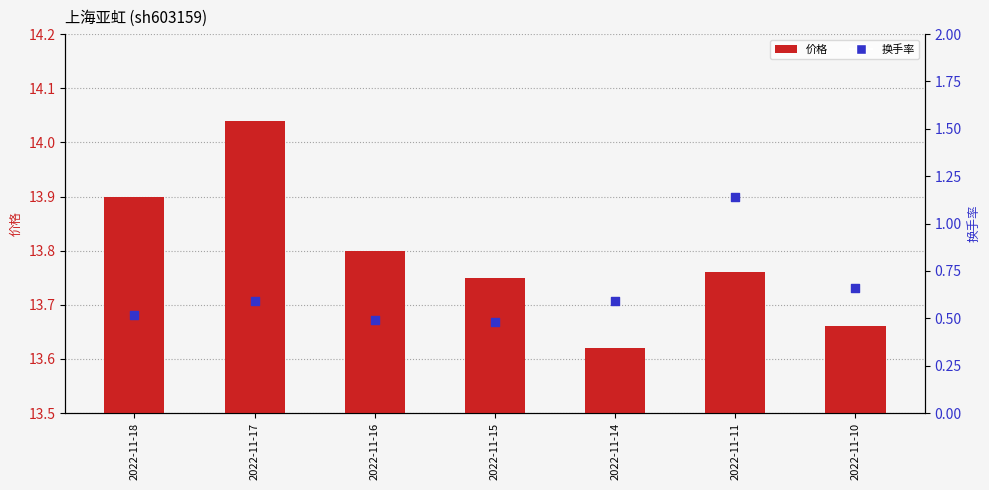

What are all the series names shown in the legend?

价格, 换手率